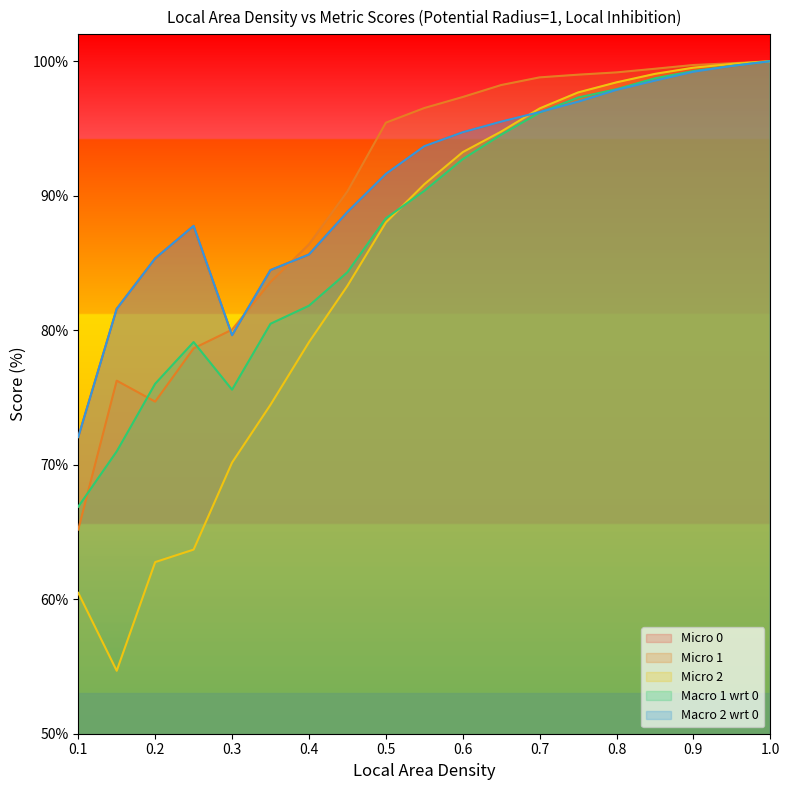

Reading left to right, transcribe all the data shown in this chart.

Micro 0: 0.1=72.1	1.0=100.0	0.95=99.6	0.9=99.3	0.85=98.7	0.8=97.9	0.75=97.3	0.7=96.2	0.65=95.5	0.6=94.7	0.55=93.7	0.5=91.6	0.45=88.8	0.4=85.6	0.35=84.5	0.3=79.6	0.25=87.8	0.2=85.3	0.15=81.6
Micro 1: 0.1=65.2	1.0=100.0	0.95=99.8	0.9=99.7	0.85=99.4	0.8=99.2	0.75=99.0	0.7=98.8	0.65=98.2	0.6=97.3	0.55=96.5	0.5=95.4	0.45=90.3	0.4=86.4	0.35=83.6	0.3=80.0	0.25=78.7	0.2=74.7	0.15=76.2
Micro 2: 0.1=60.5	1.0=100.0	0.95=99.8	0.9=99.5	0.85=99.1	0.8=98.4	0.75=97.7	0.7=96.5	0.65=94.8	0.6=93.2	0.55=90.8	0.5=88.0	0.45=83.3	0.4=79.1	0.35=74.5	0.3=70.2	0.25=63.7	0.2=62.8	0.15=54.7
Macro 1 wrt 0: 0.1=66.9	1.0=100.0	0.95=99.7	0.9=99.3	0.85=98.7	0.8=97.9	0.75=97.3	0.7=96.2	0.65=94.5	0.6=92.7	0.55=90.4	0.5=88.3	0.45=84.3	0.4=81.8	0.35=80.5	0.3=75.6	0.25=79.1	0.2=76.0	0.15=71.0
Macro 2 wrt 0: 0.1=72.1	1.0=100.0	0.95=99.7	0.9=99.2	0.85=98.6	0.8=97.9	0.75=97.0	0.7=96.2	0.65=95.5	0.6=94.7	0.55=93.7	0.5=91.6	0.45=88.8	0.4=85.6	0.35=84.5	0.3=79.6	0.25=87.8	0.2=85.3	0.15=81.6